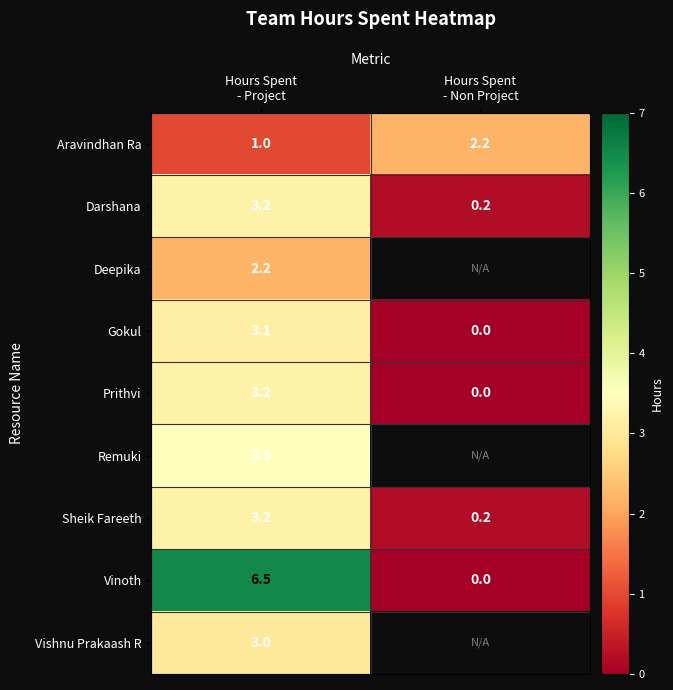

What is the sum of all Vinoth values?

6.5